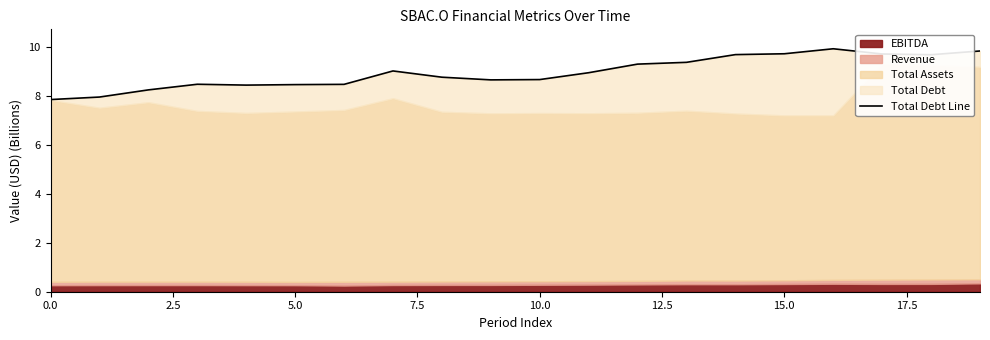

What is the label of the 10th point from the left?

9